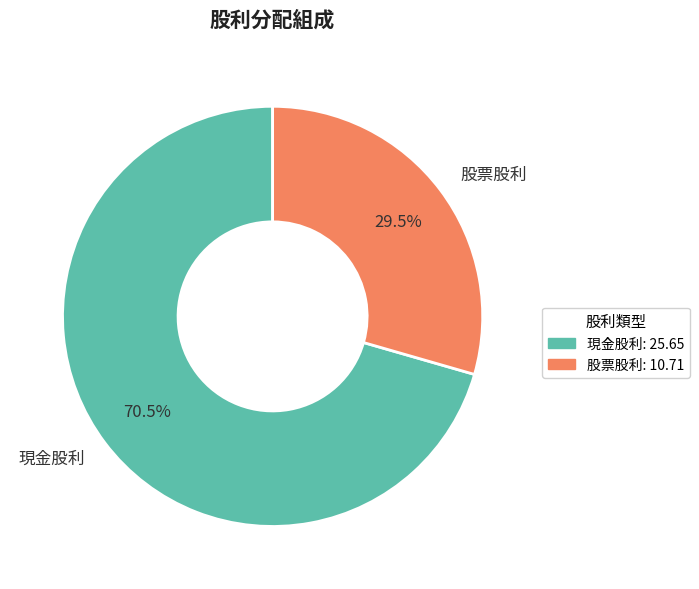

Is there any slice that represents more than half of the pie?

Yes